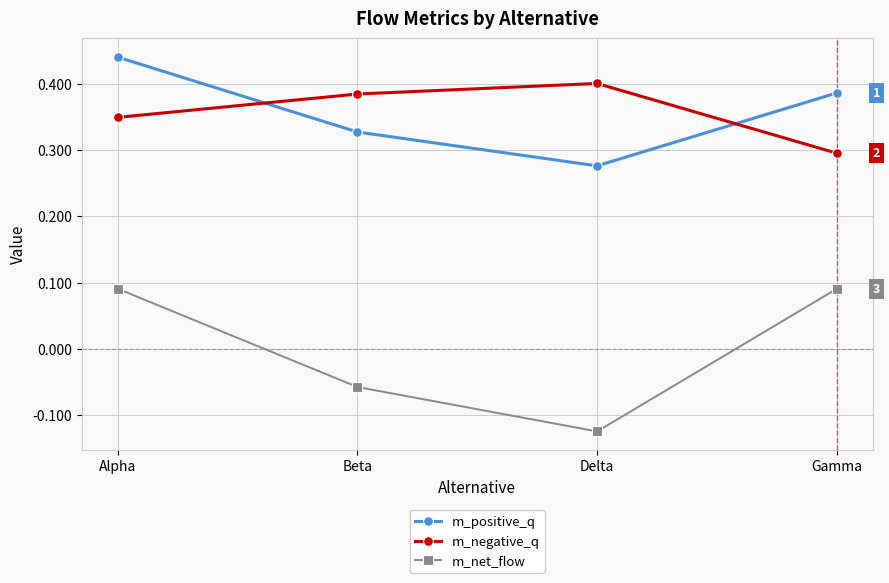

At how many categories does at least one series exceed 0?

4